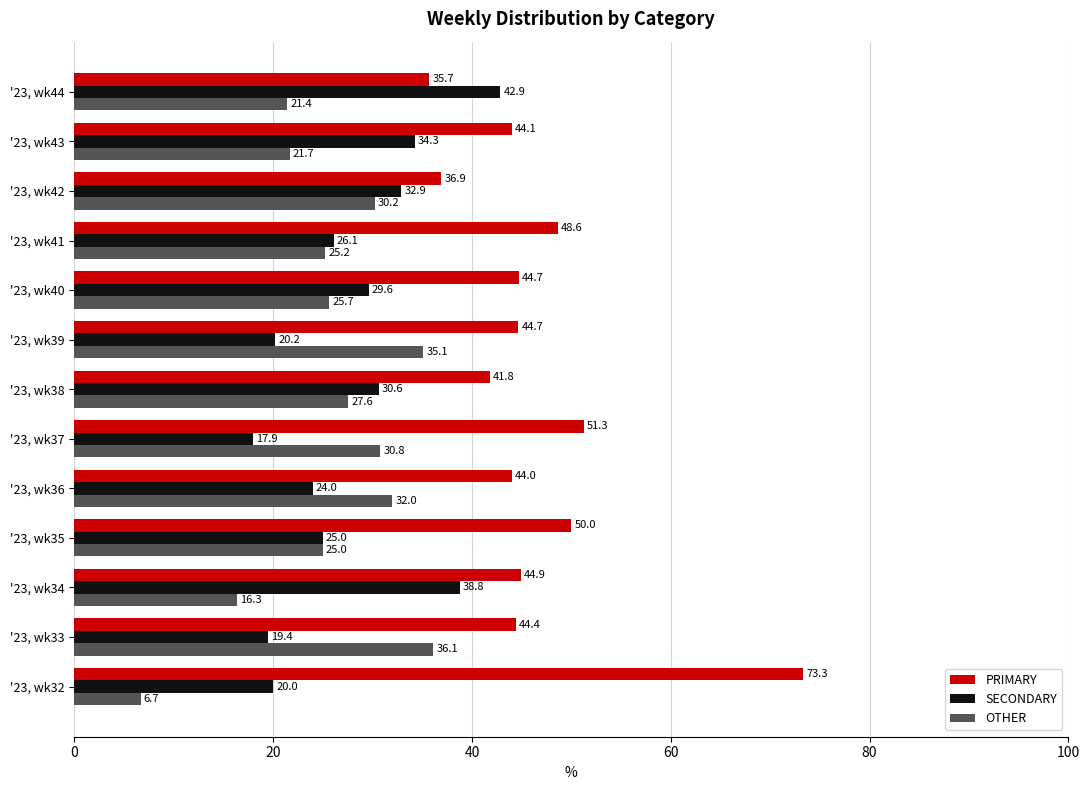

List the labels in order of OTHER value, smallest first.

'23, wk32, '23, wk34, '23, wk44, '23, wk43, '23, wk35, '23, wk41, '23, wk40, '23, wk38, '23, wk42, '23, wk37, '23, wk36, '23, wk39, '23, wk33